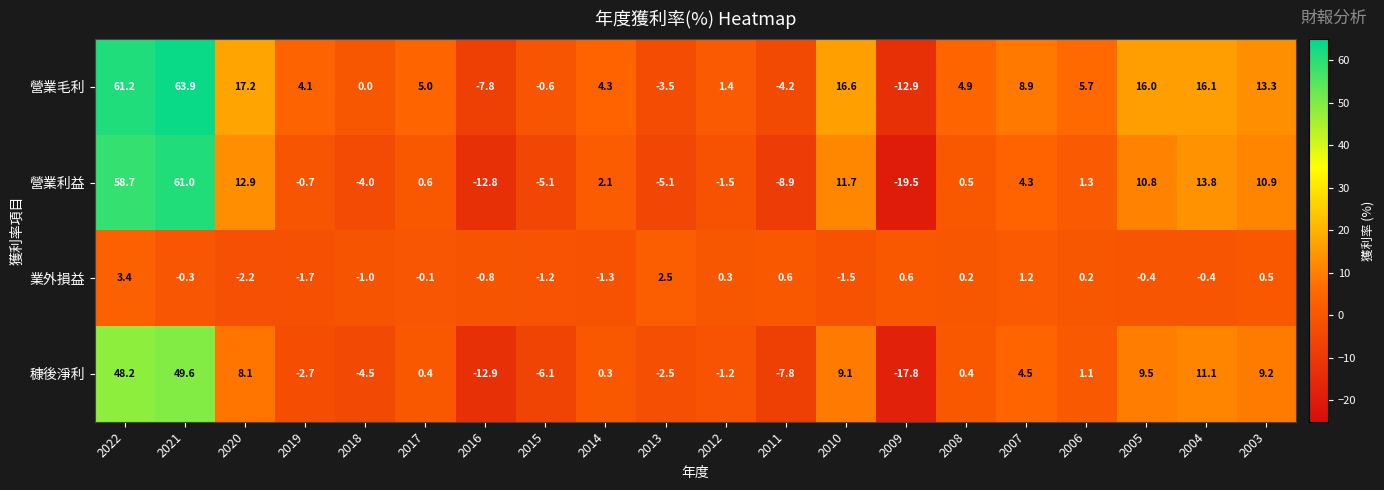

List the series in order of their peak value, highest first.

營業毛利, 營業利益, 穅後淨利, 業外損益